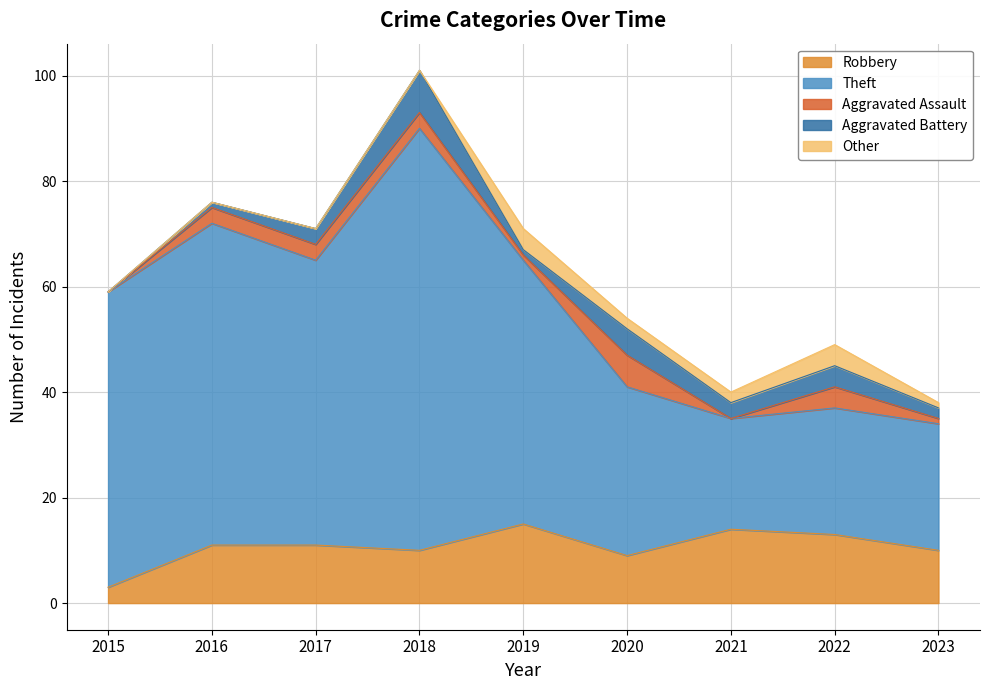

True or false: Other and Robbery intersect in this chart.

False